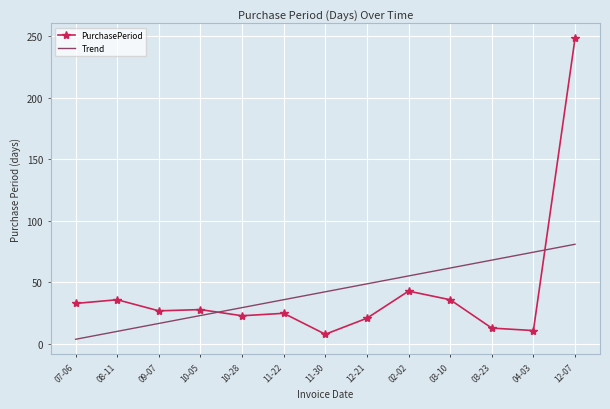

How many times do Trend and PurchasePeriod cross each other?

2